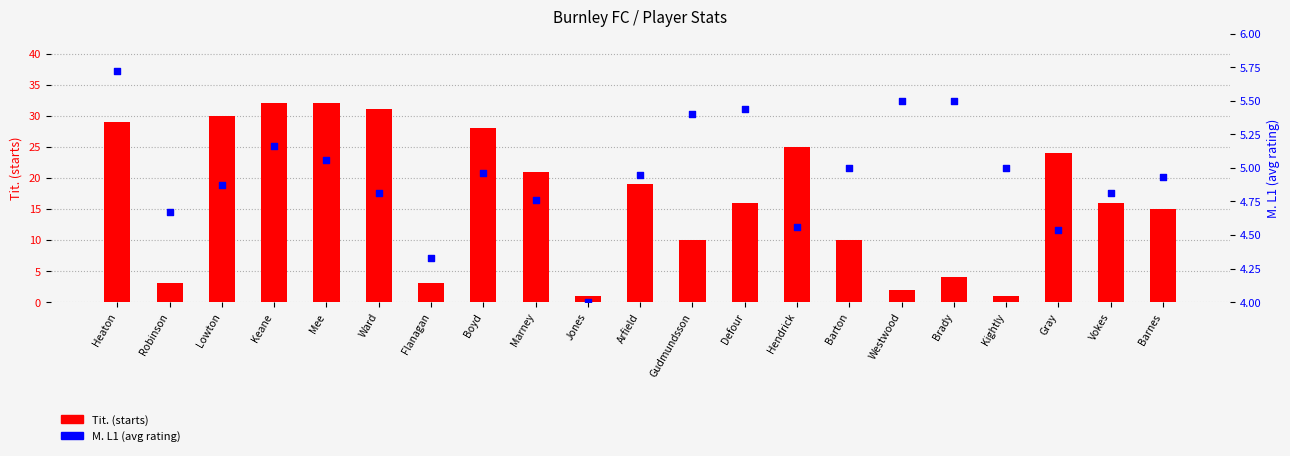

What is the total value across all series at Marney?

25.8